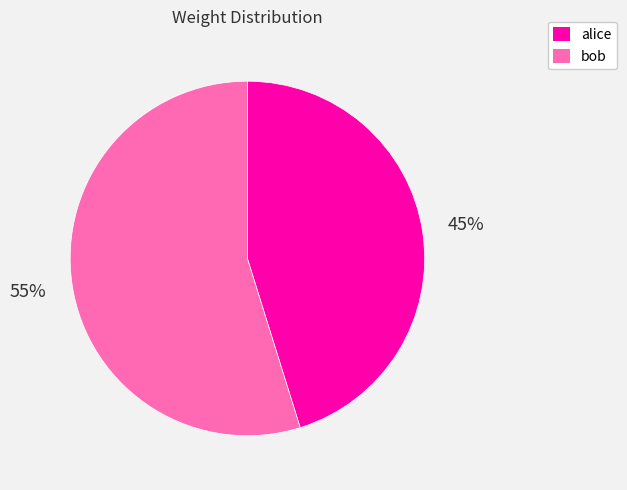

What is the smallest slice in the pie chart?

alice